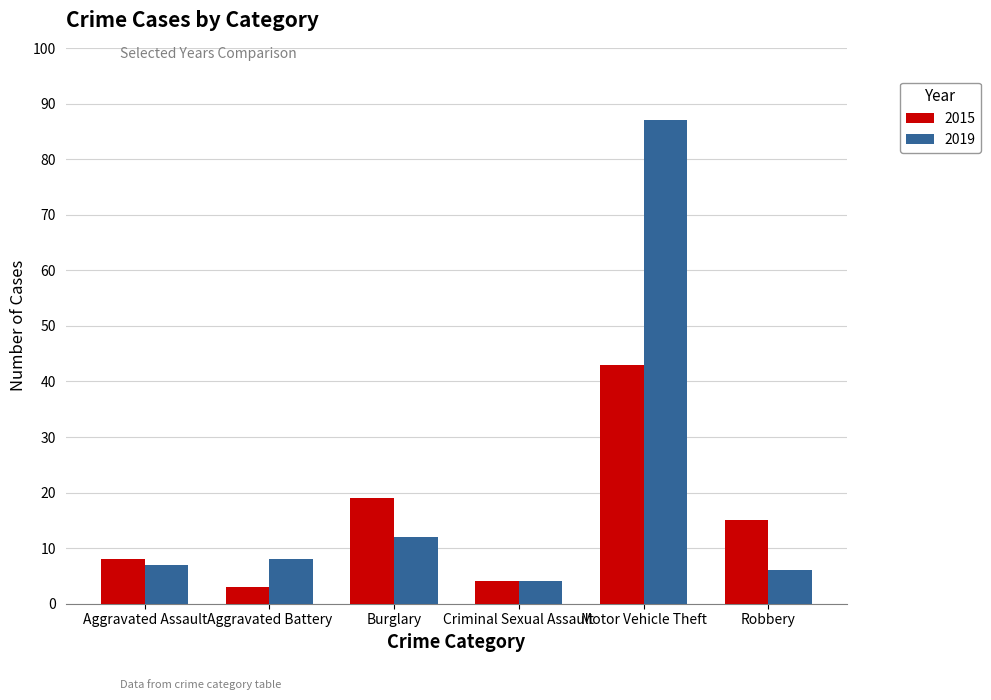

Which label corresponds to the largest value in the chart?

Motor Vehicle Theft